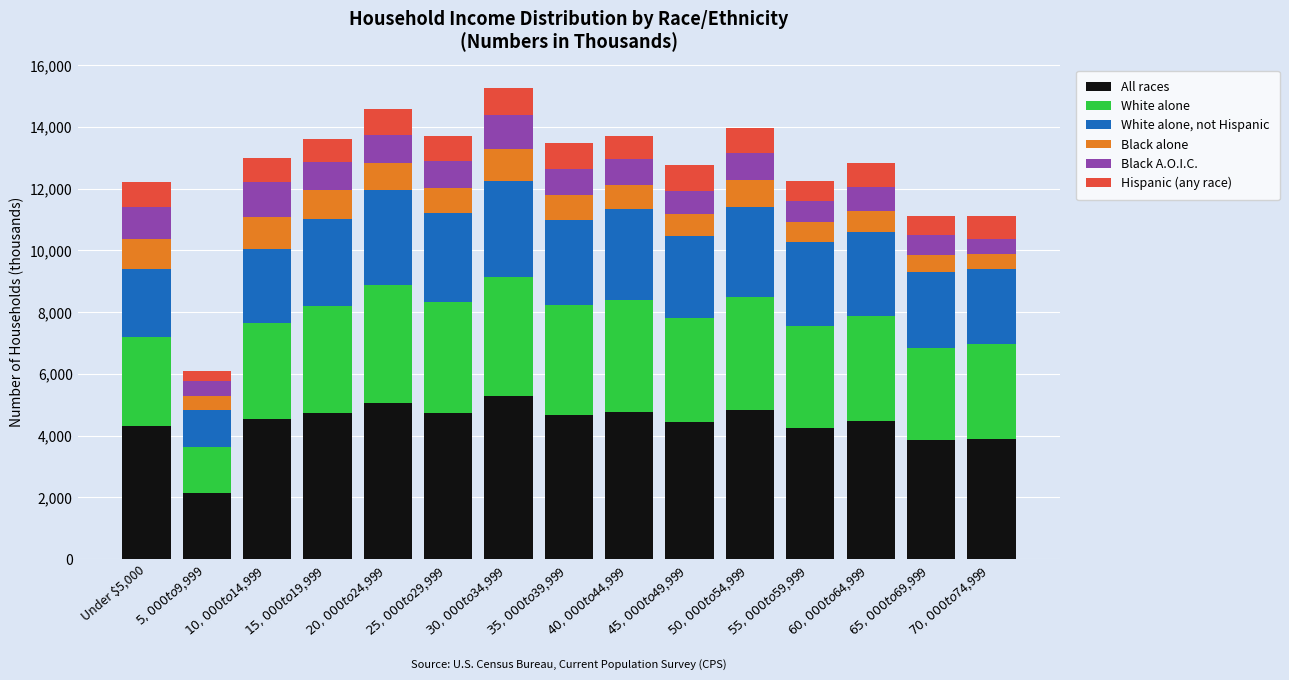

What is the total value across all series at Under $5,000?

12200